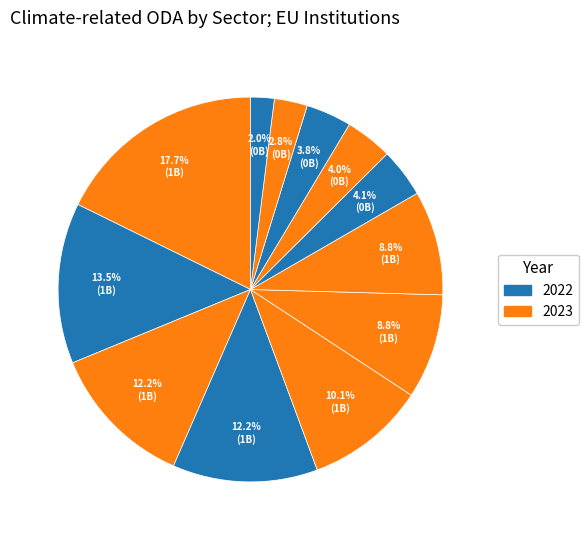

Count the number of slices in the pie.

12